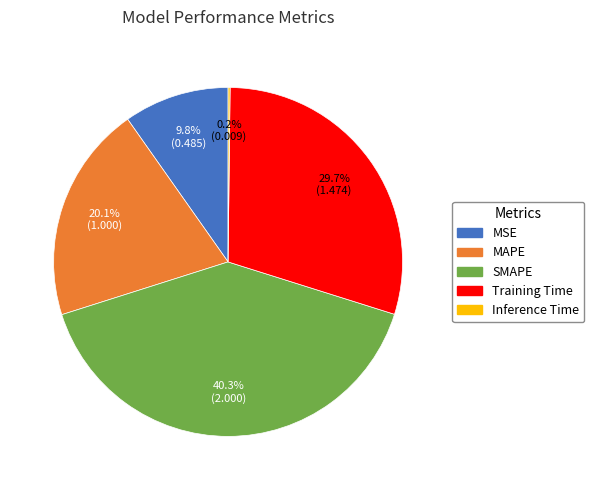

Which has a higher value, Training Time or MSE?

Training Time